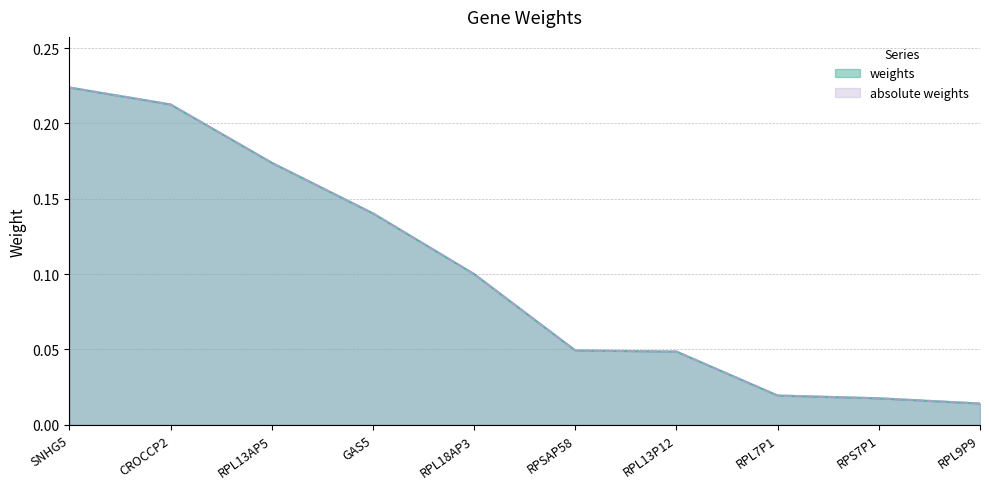

Reading left to right, transcribe all the data shown in this chart.

weights: SNHG5=0.2	CROCCP2=0.2	RPL13AP5=0.2	GAS5=0.1	RPL18AP3=0.1	RPSAP58=0.0	RPL13P12=0.0	RPL7P1=0.0	RPS7P1=0.0	RPL9P9=0.0
absolute weights: SNHG5=0.2	CROCCP2=0.2	RPL13AP5=0.2	GAS5=0.1	RPL18AP3=0.1	RPSAP58=0.0	RPL13P12=0.0	RPL7P1=0.0	RPS7P1=0.0	RPL9P9=0.0